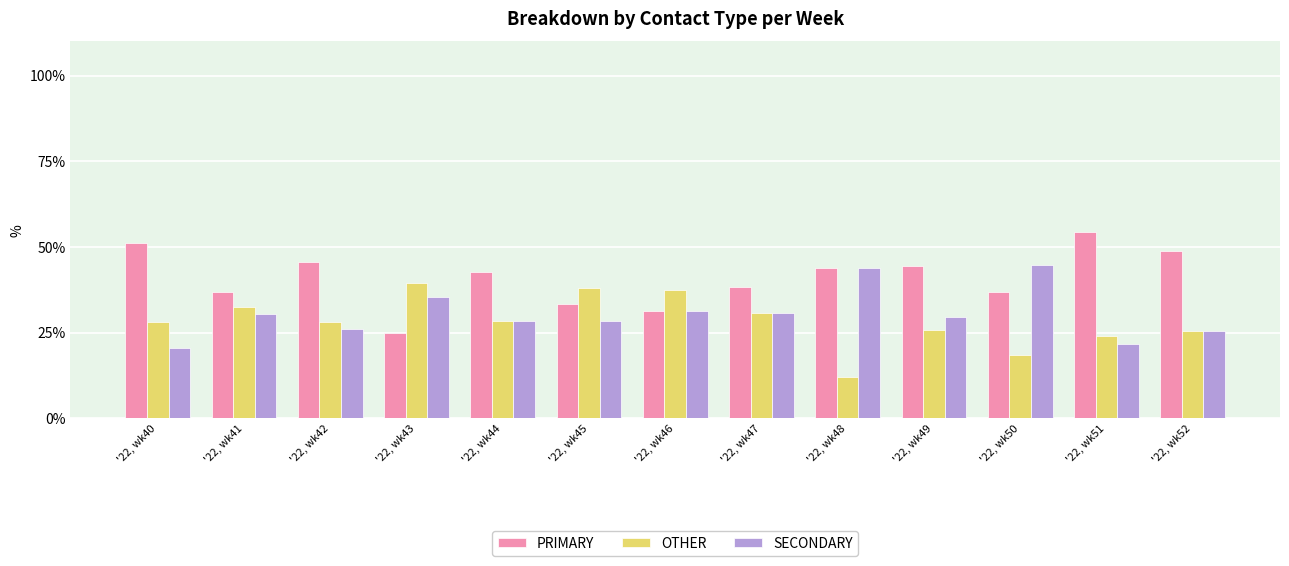

Which series has the largest total across all categories?

PRIMARY